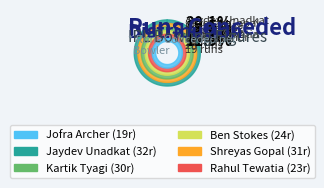

Is there any slice that represents more than half of the pie?

No